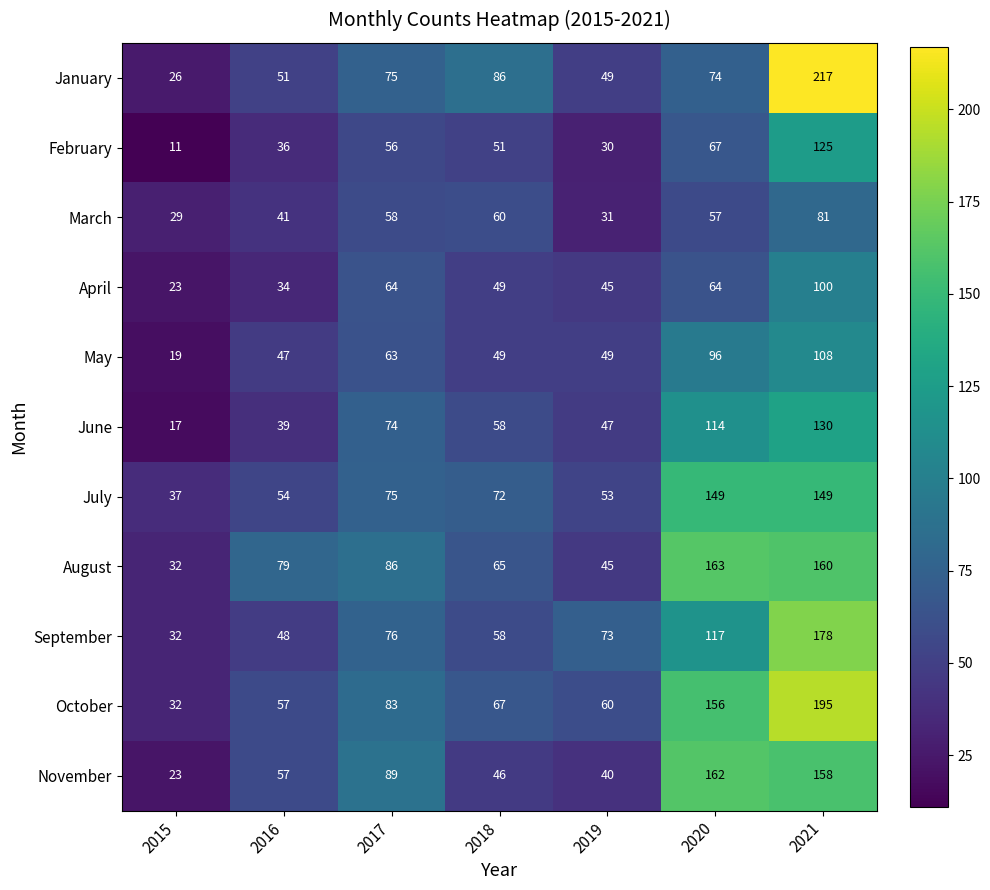

Rank the series by their maximum value, from highest to lowest.

January, October, September, August, November, July, June, February, May, April, March